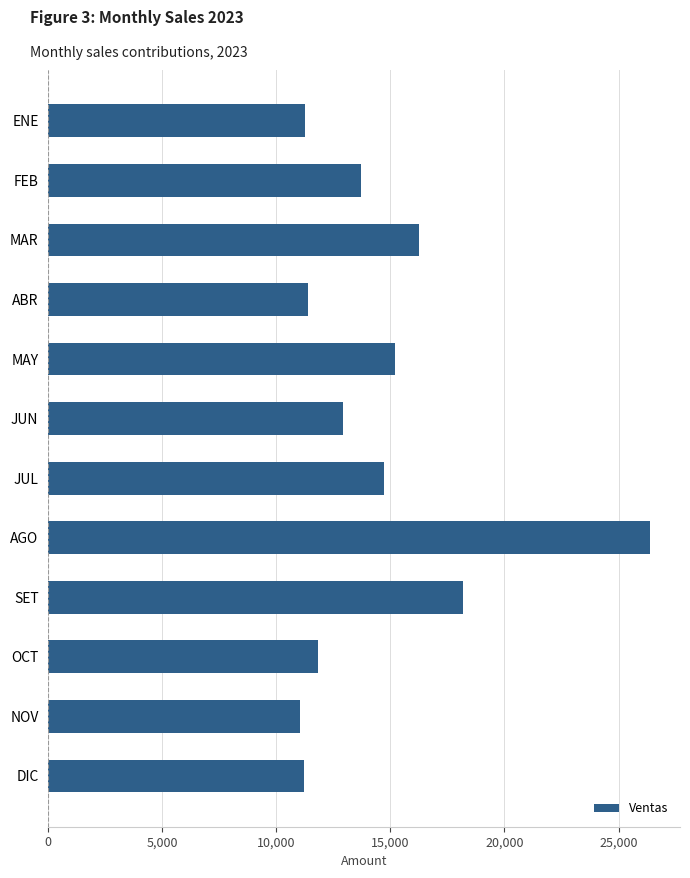

What is the maximum value shown in the chart?

26374.6